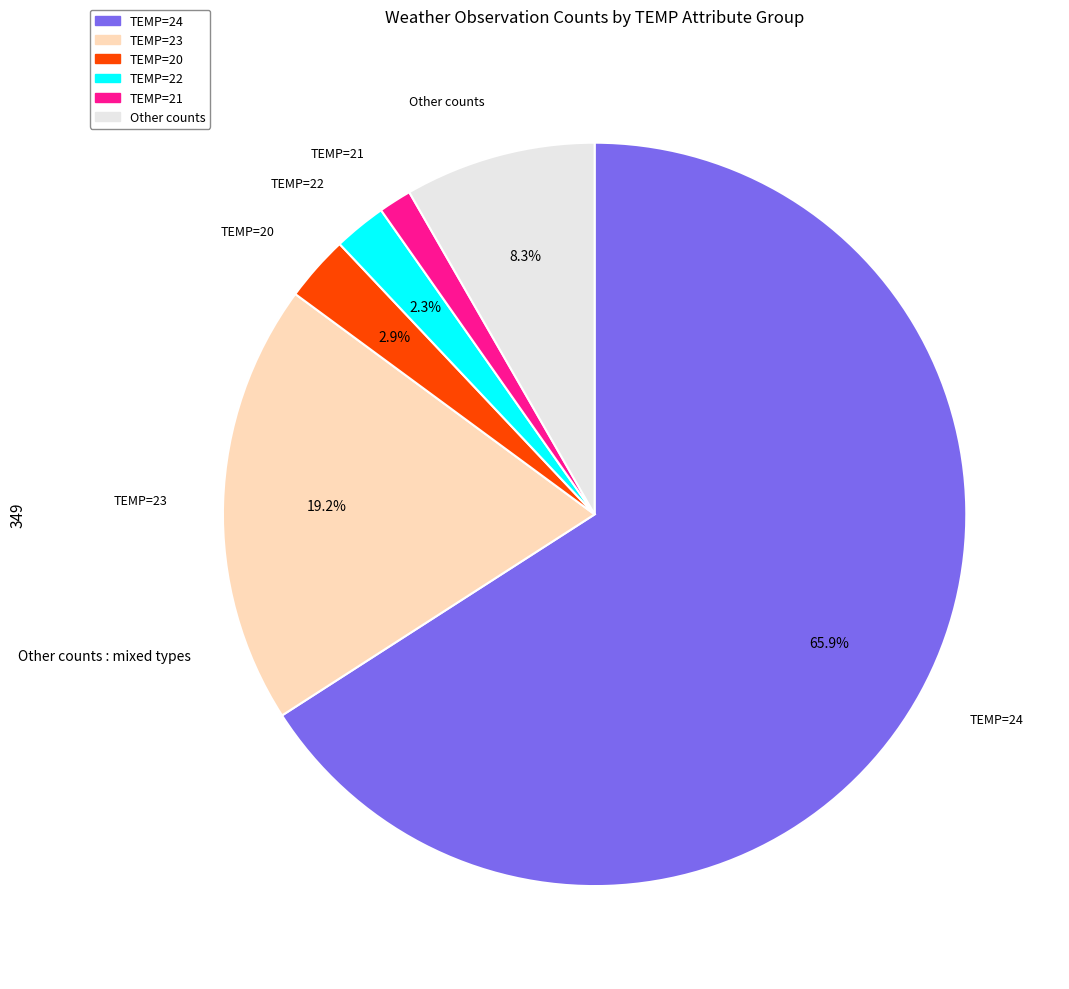

Which slice is the smallest?

TEMP=21